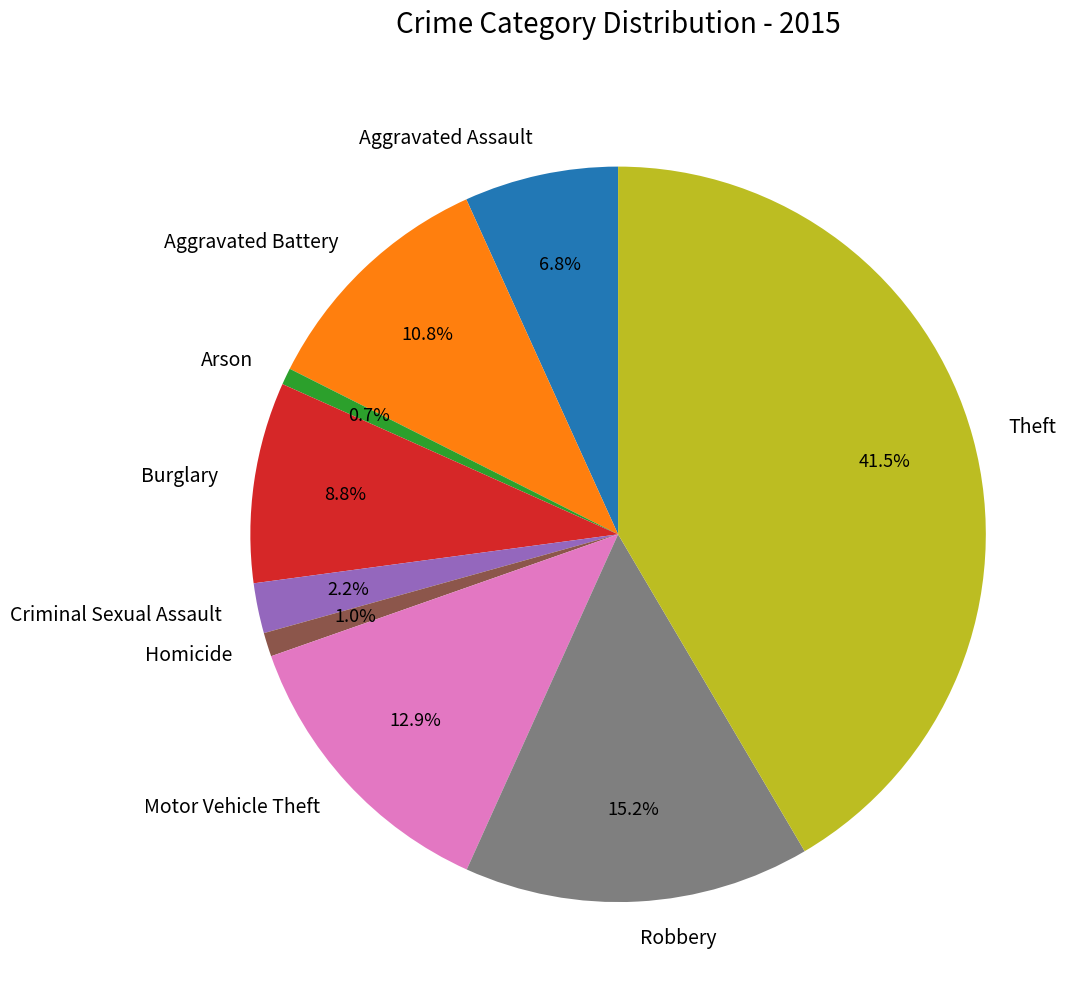

To the nearest percent, what percentage of the pie is Criminal Sexual Assault?

2%